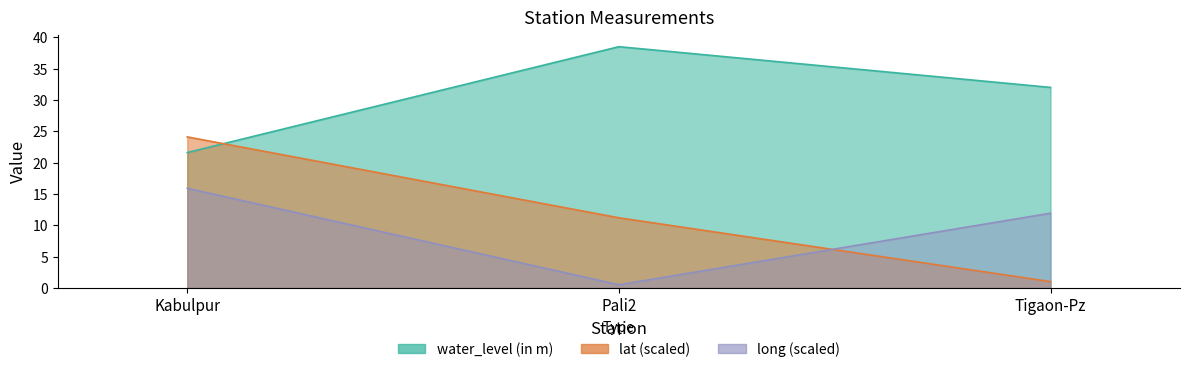

Reading left to right, list all the values displayed in this chart.

water_level (in m): 21.6	38.5	32.0
lat: 24.1	11.2	1.0
long: 15.9	0.5	11.9